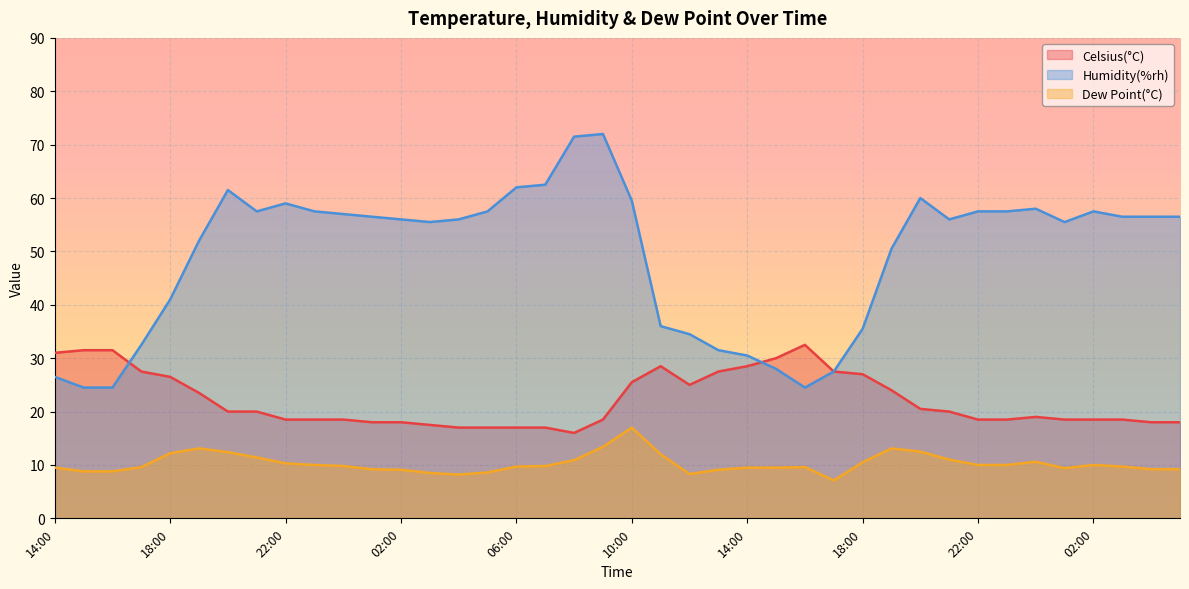

Which series changed the most between 13:00 and 17:00?

Humidity(%rh)